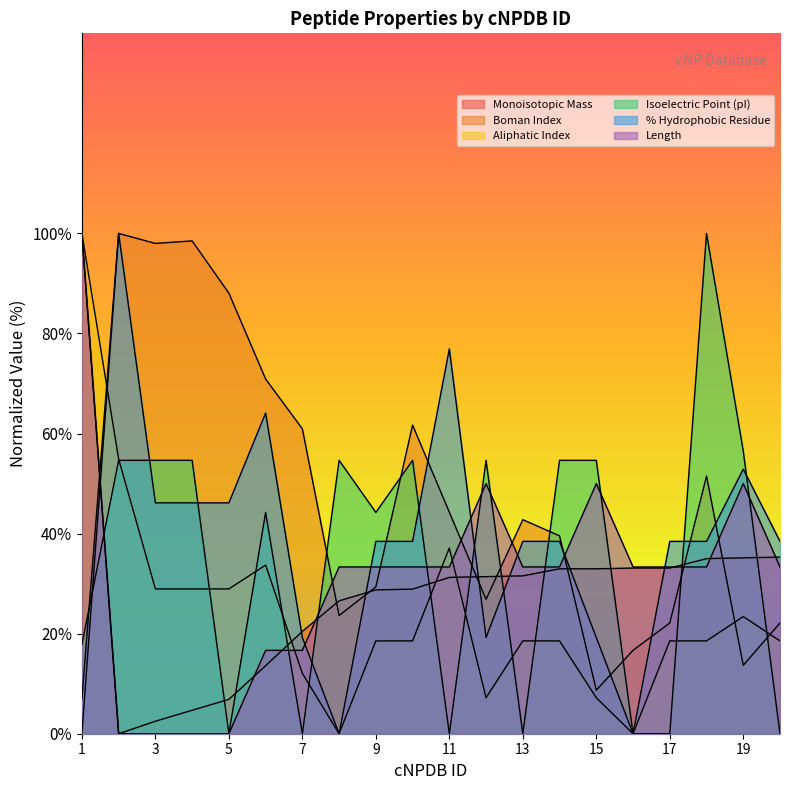

How many values in Isoelectric Point (pI) are above zero?

13